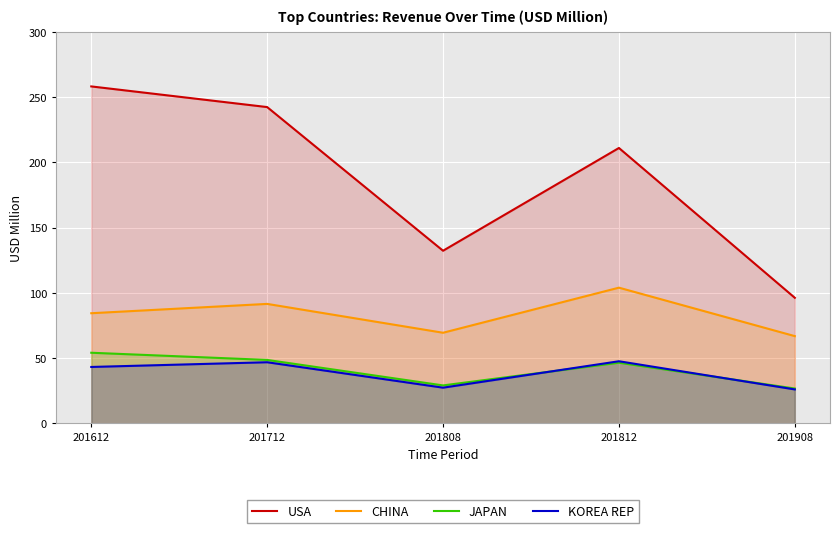

The CHINA series shows 122.1 at 201712. True or false?

False